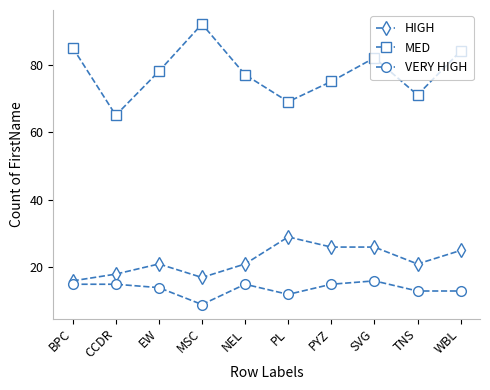

What is the value of the VERY HIGH point at the 10th from the left?

13